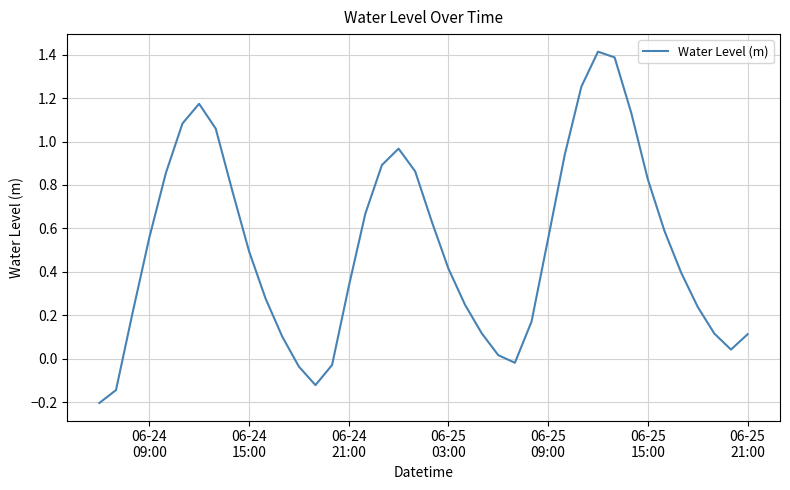

What is the maximum value shown in the chart?

1.4